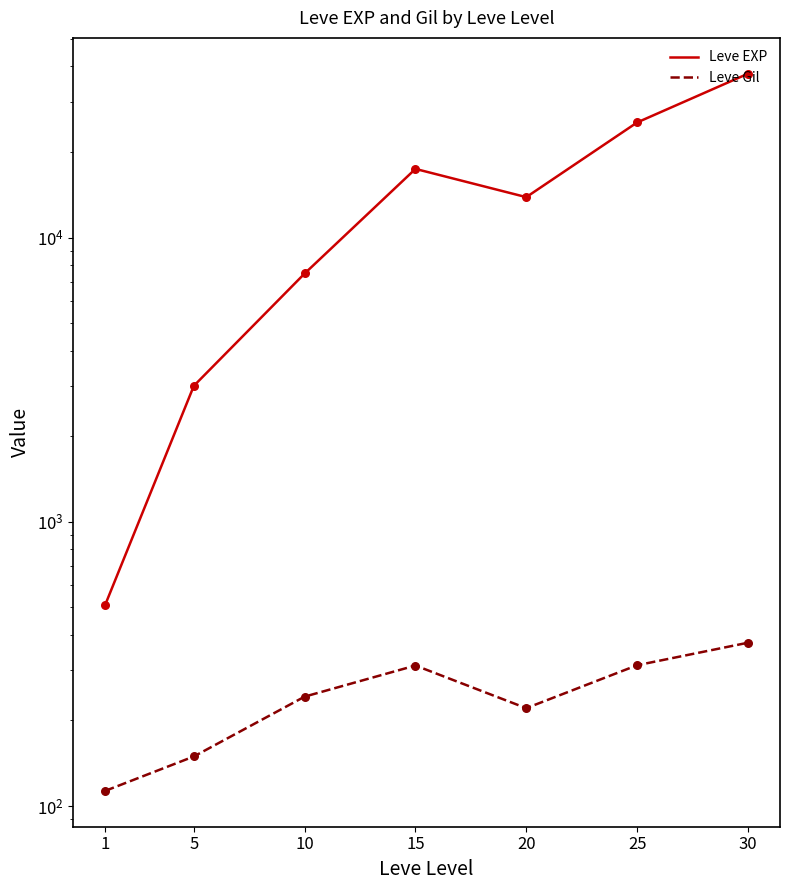

Which series contains the highest Y value?

Leve EXP